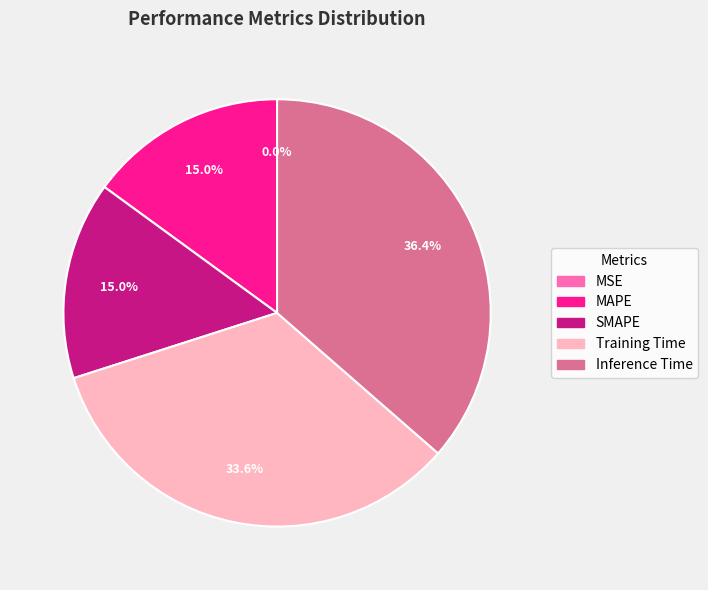

To the nearest percent, what percentage of the pie is SMAPE?

15%